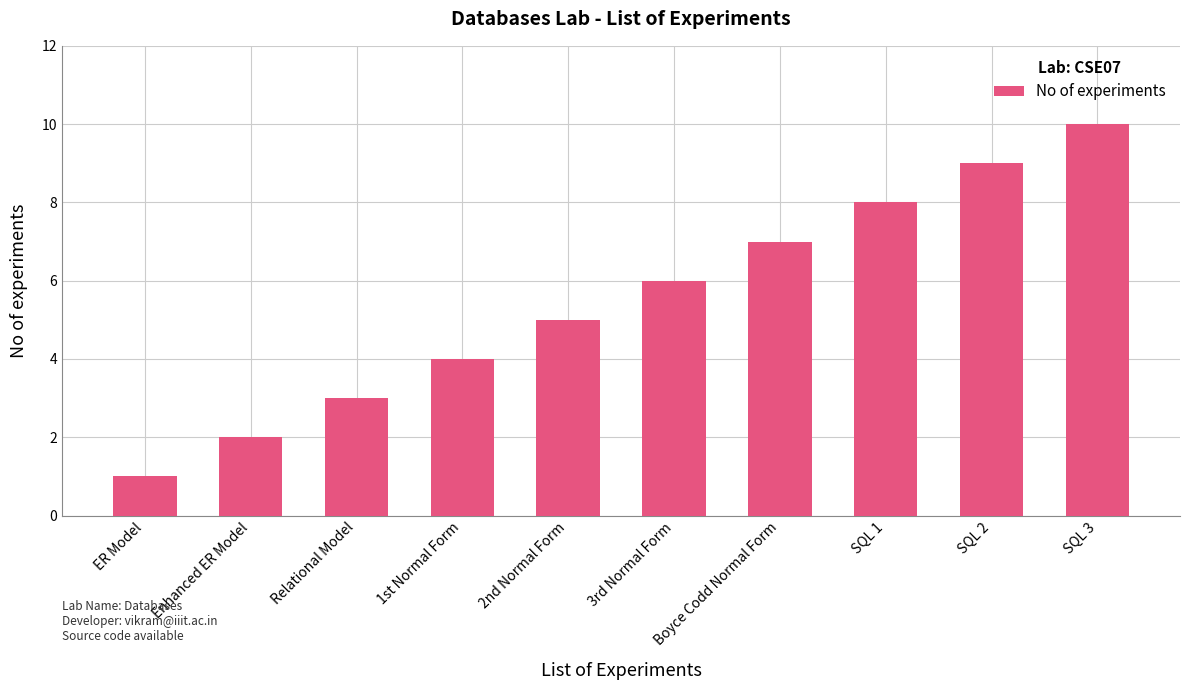

Rank the categories by value from highest to lowest.

SQL 3, SQL 2, SQL 1, Boyce Codd Normal Form, 3rd Normal Form, 2nd Normal Form, 1st Normal Form, Relational Model, Enhanced ER Model, ER Model